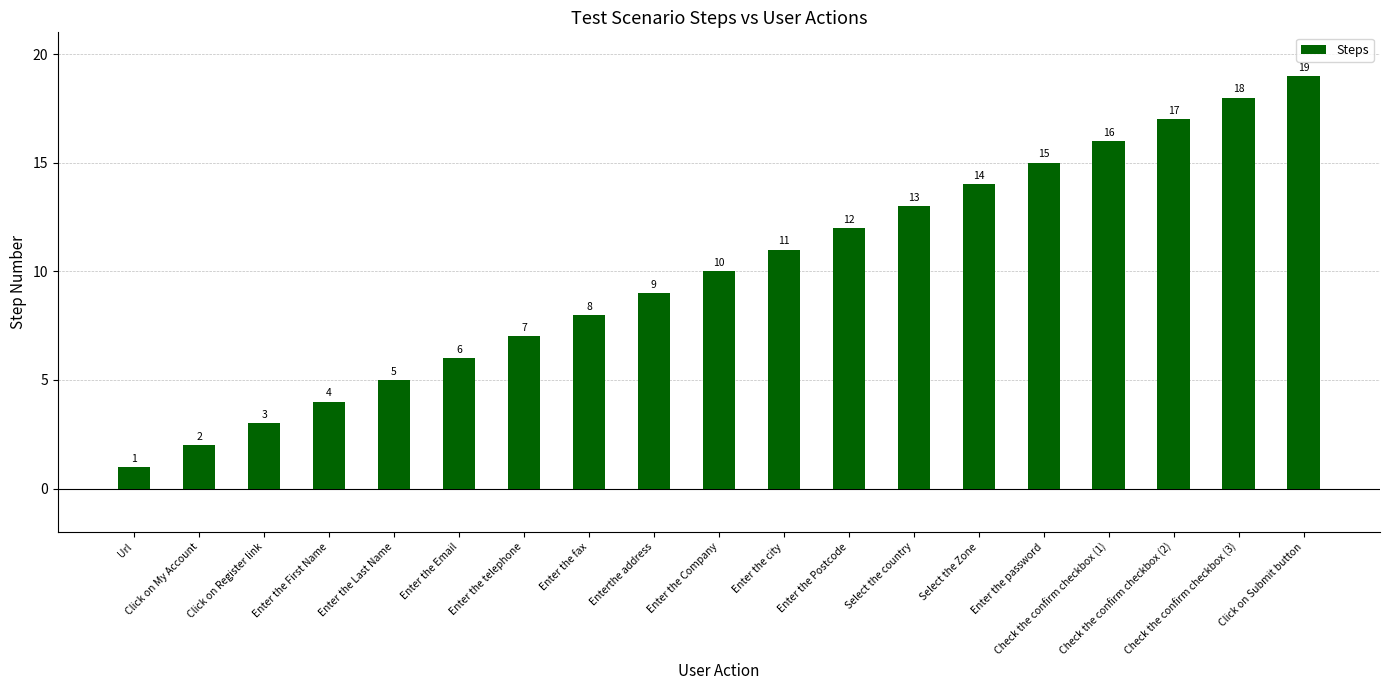

Rank the categories by value from lowest to highest.

Url, Click on My Account, Click on Register link, Enter the First Name, Enter the Last Name, Enter the Email, Enter the telephone, Enter the fax, Enterthe address, Enter the Company, Enter the city, Enter the Postcode, Select the country, Select the Zone, Enter the password, Check the confirm checkbox (1), Check the confirm checkbox (2), Check the confirm checkbox (3), Click on Submit button